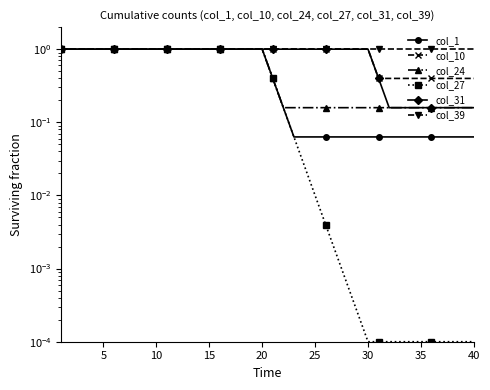

What value does the col_10 series have at 11?

1.0